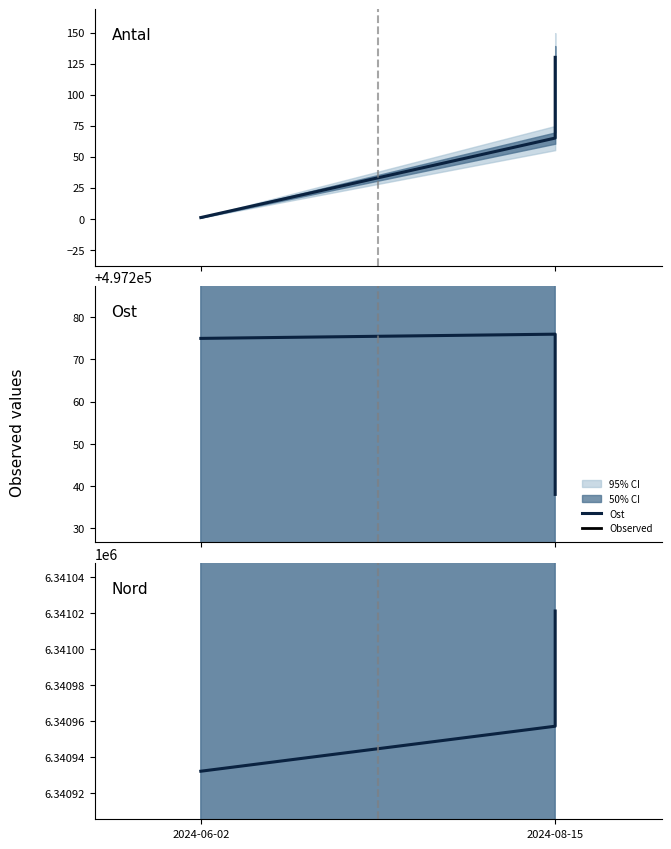

Rank the series by their maximum value, from highest to lowest.

Nord, Ost, Antal